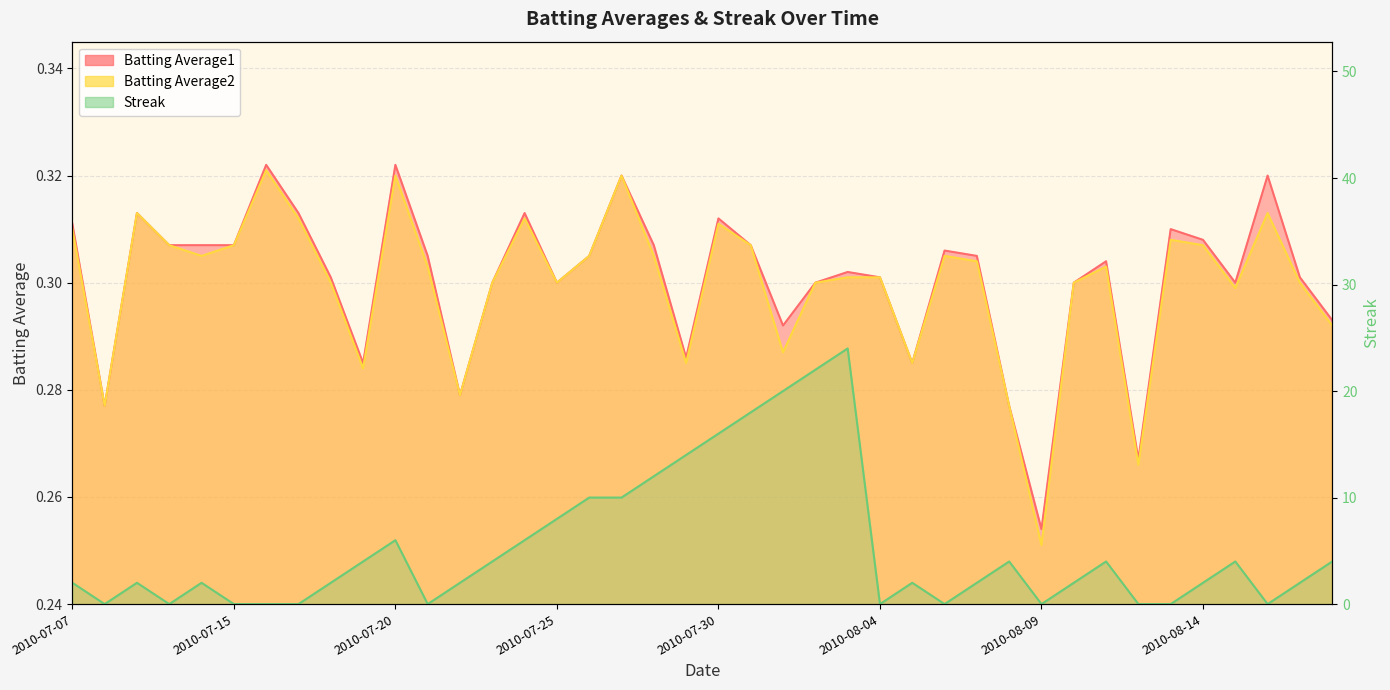

What is the value of the Batting Average1 point at the 9th from the left?

0.3